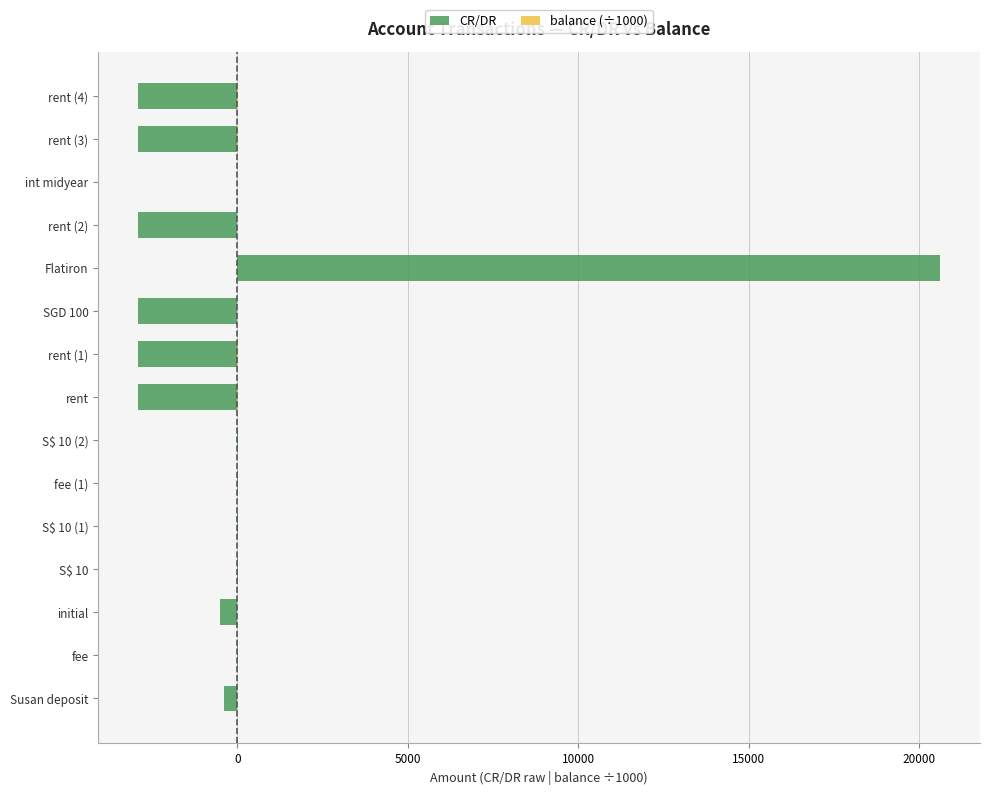

At S$ 10 (1), list the series in order from largest to smallest.

CR/DR, balance (÷1000)